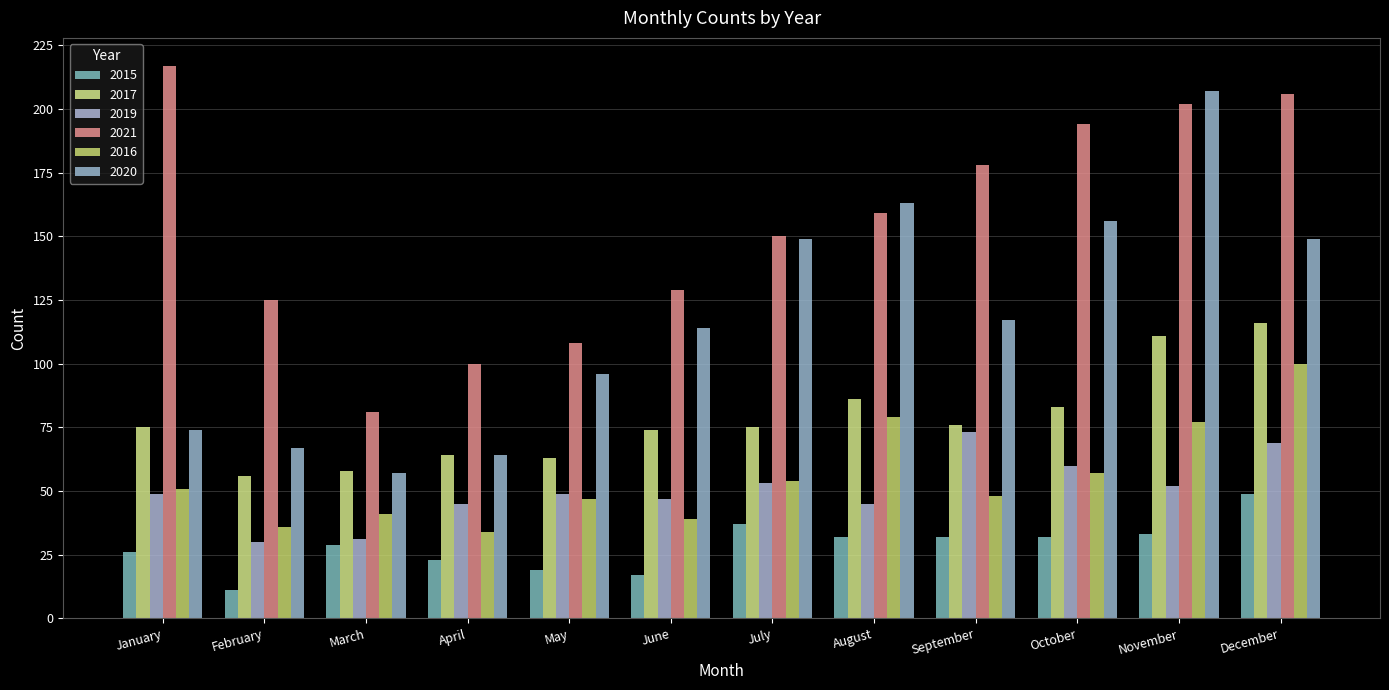

At how many categories does at least one series exceed 148?

7